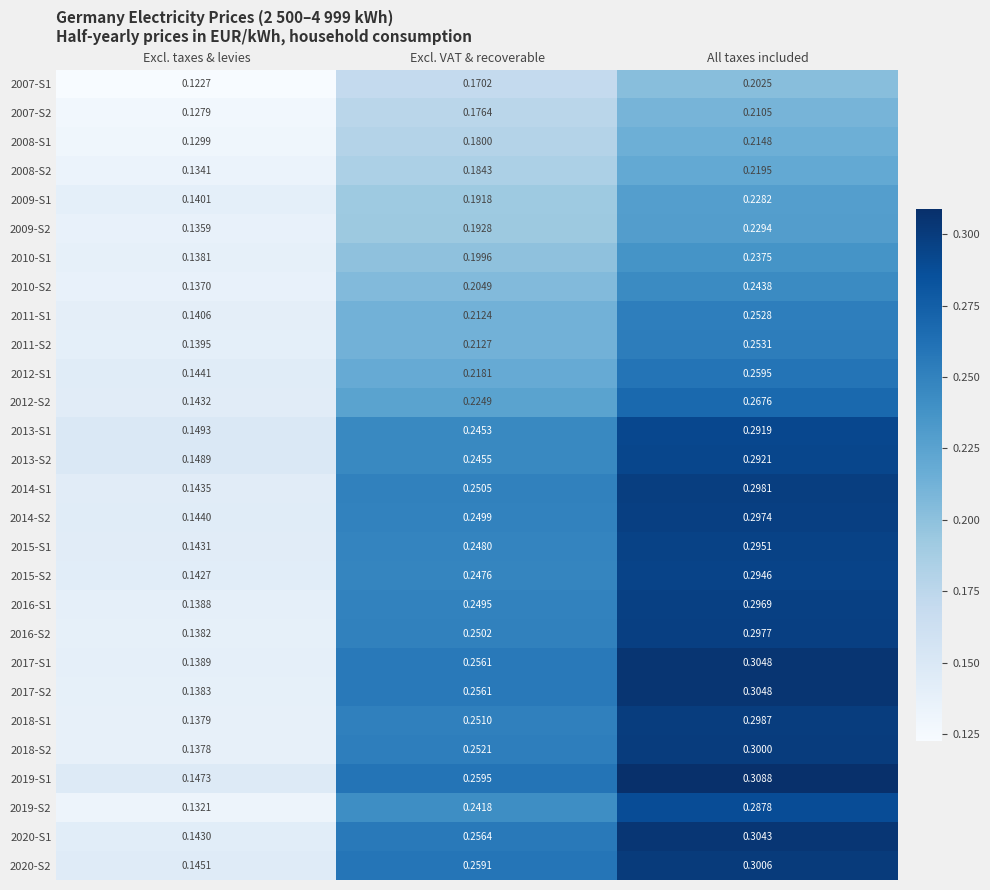

What is the total value across all series at Excl. taxes & levies?

3.9